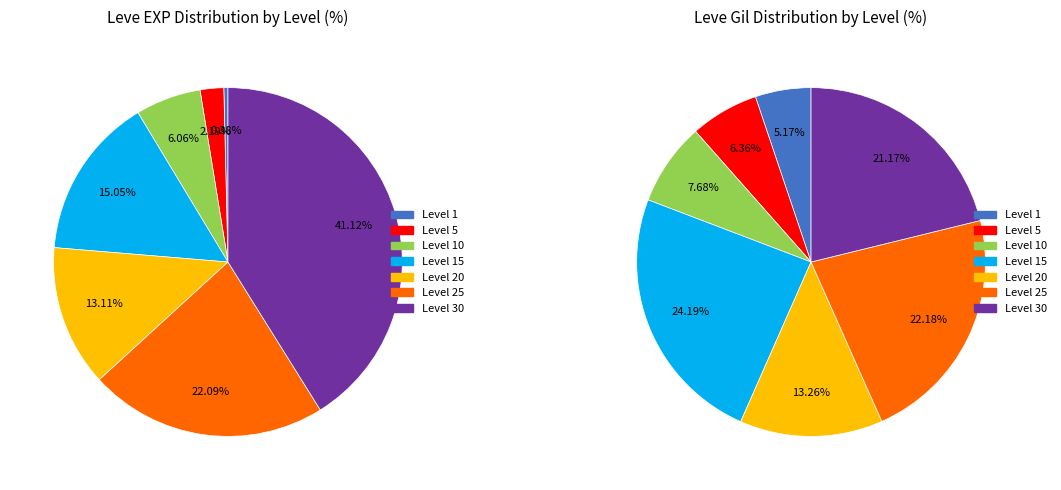

Does any single category account for the majority?

No